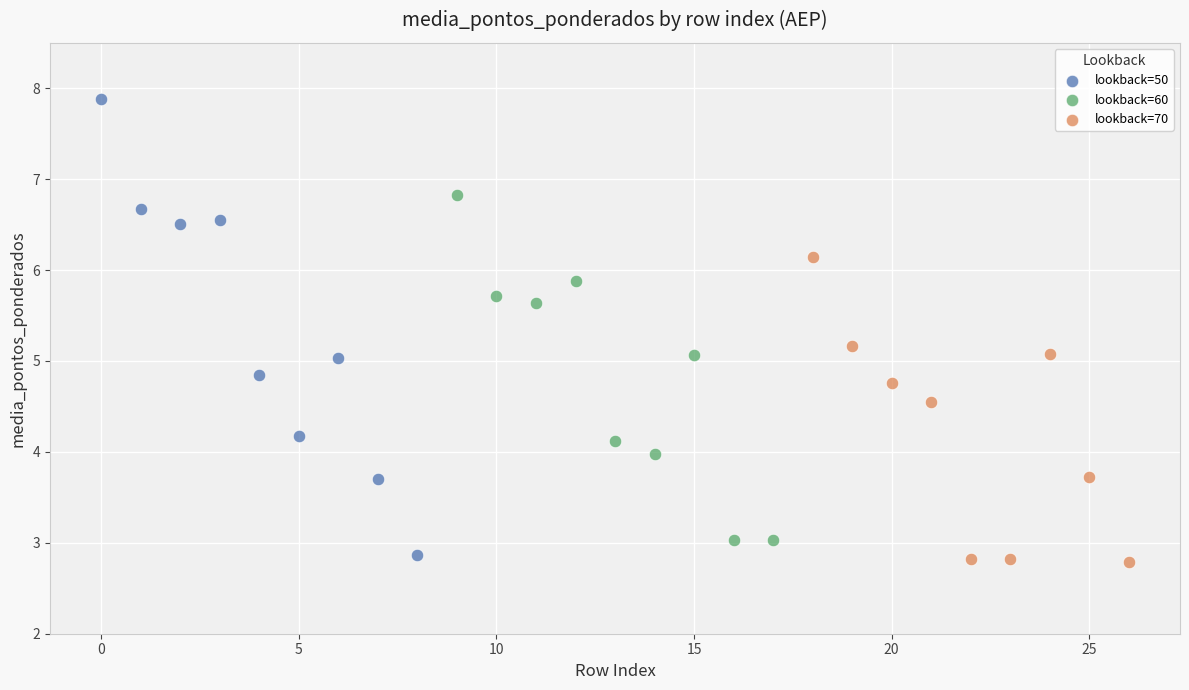

Which series has the largest Y range (max minus min)?

lookback=50